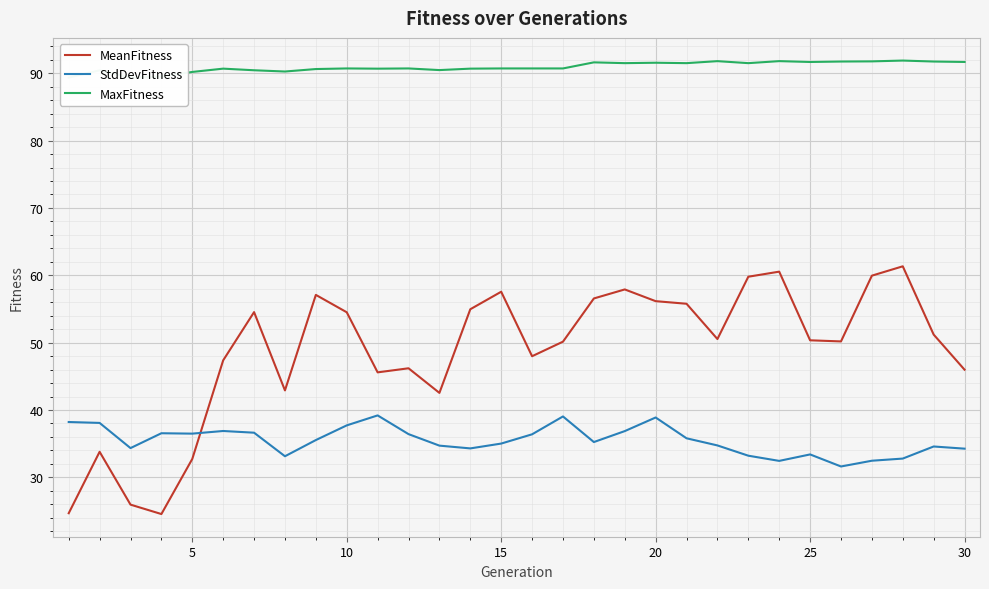

Which series ends up on top after the final intersection of StdDevFitness and MeanFitness?

MeanFitness